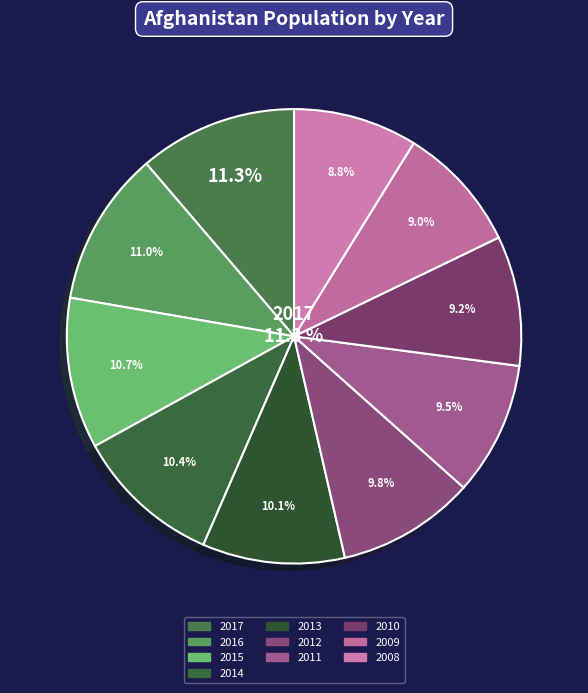

Combined, do Afghanistan 2013 and Afghanistan 2014 account for over 50%?

No